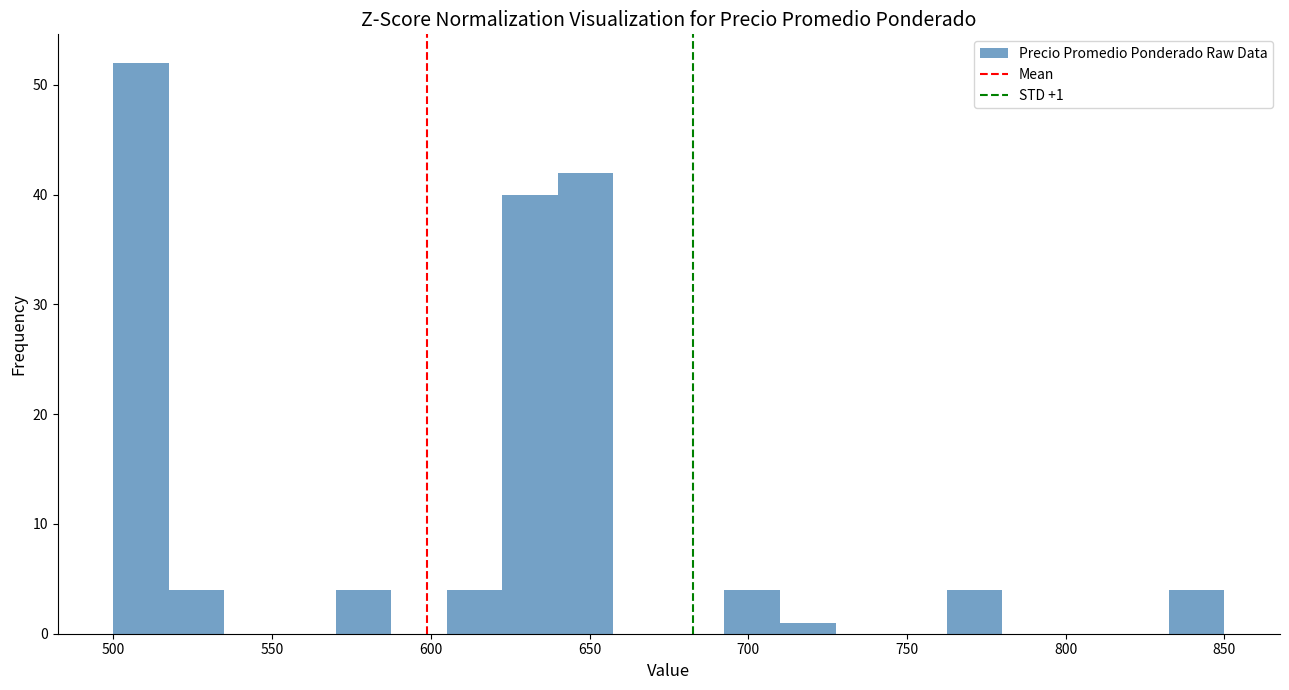

Read against the x-axis, roughly where is the centre of the tallest bar?

510